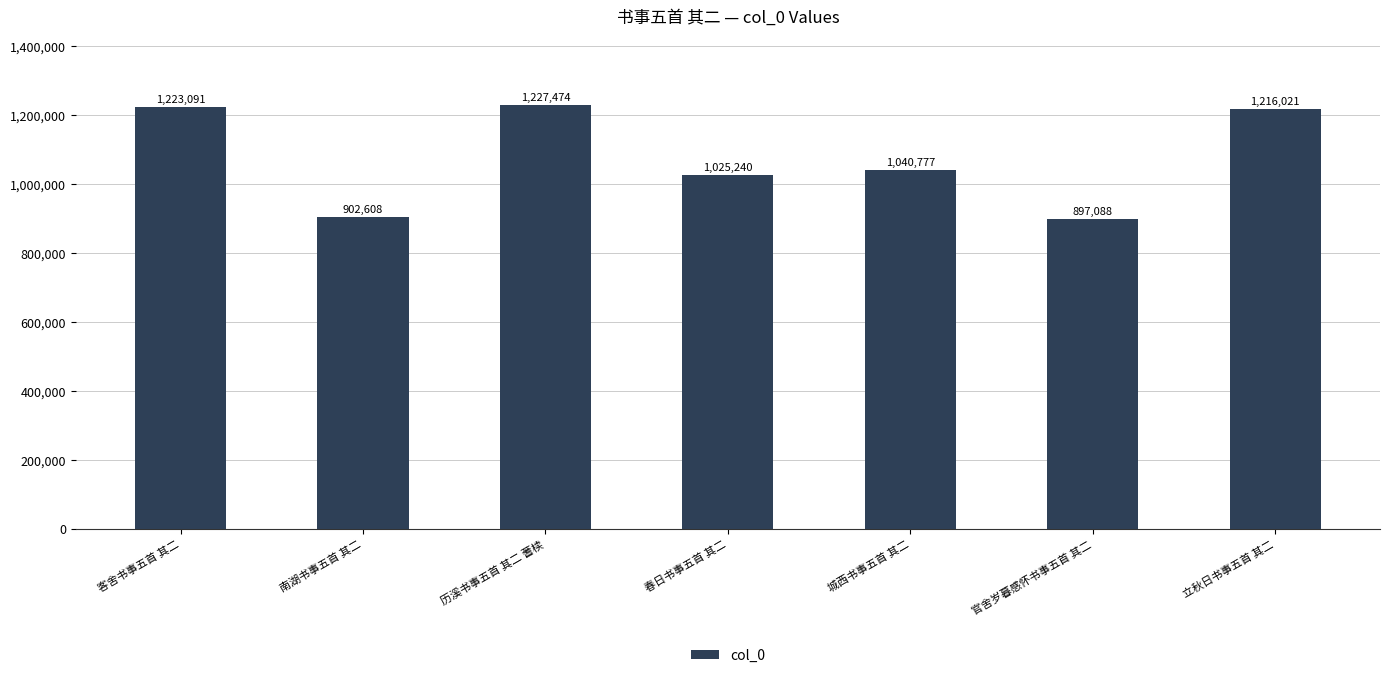

What is the label of the 4th bar from the left?

春日书事五首 其二